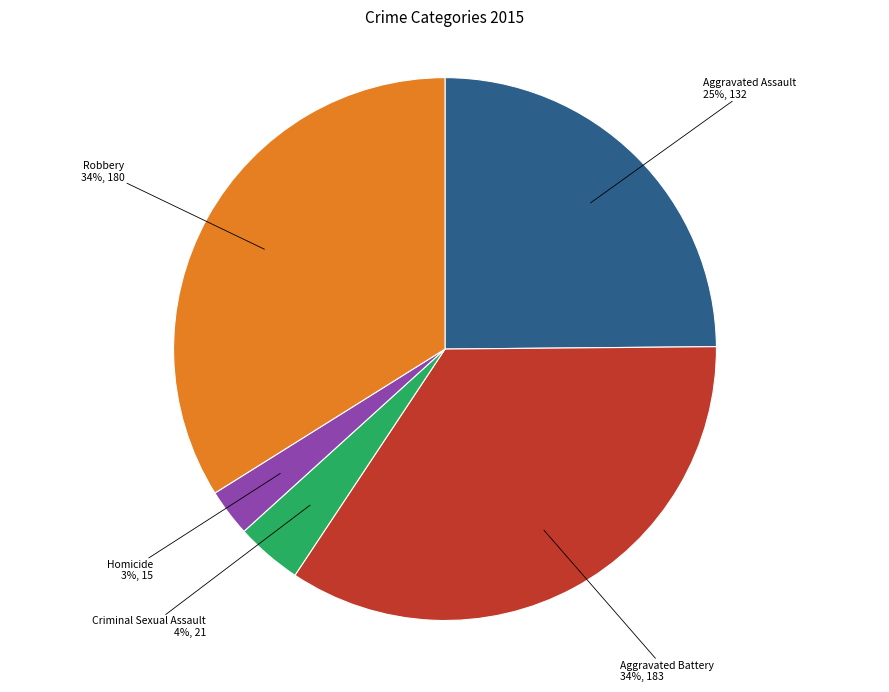

To the nearest percent, what is the average slice percentage?

20%